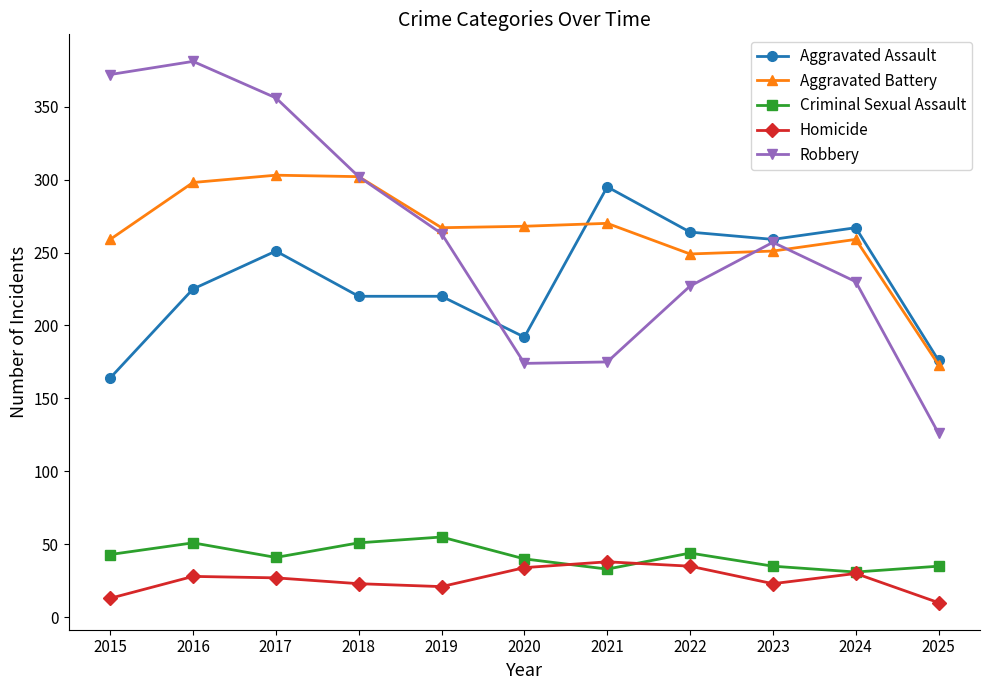

How many data points in Robbery are less than 257?

5